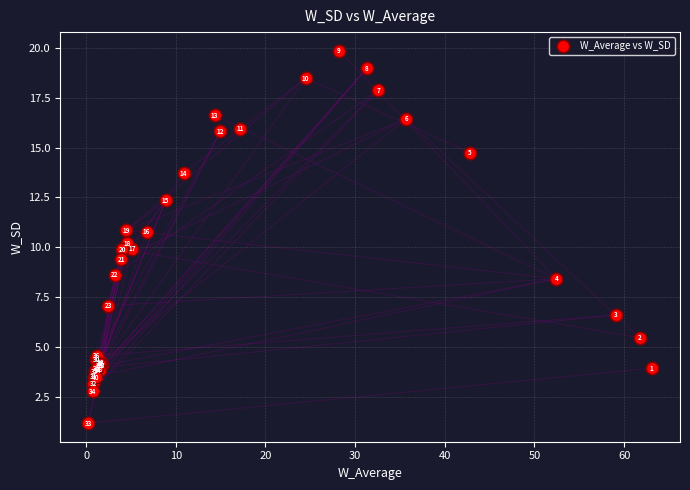

What Y value in the scatter plot is closest to 10?

9.9